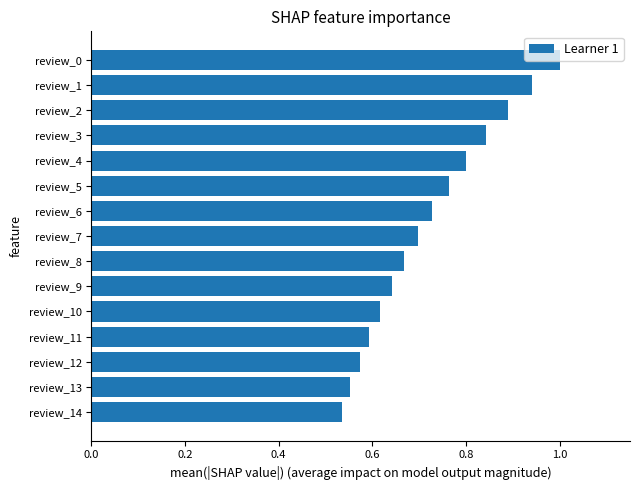

What is the sum of all values?

10.8